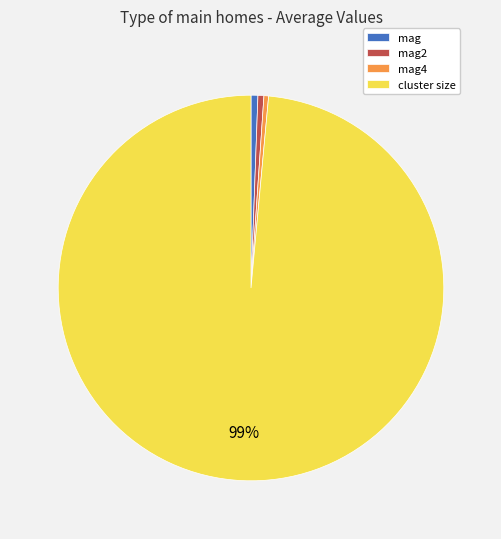

What percentage is the cluster size slice, to the nearest percent?

99%